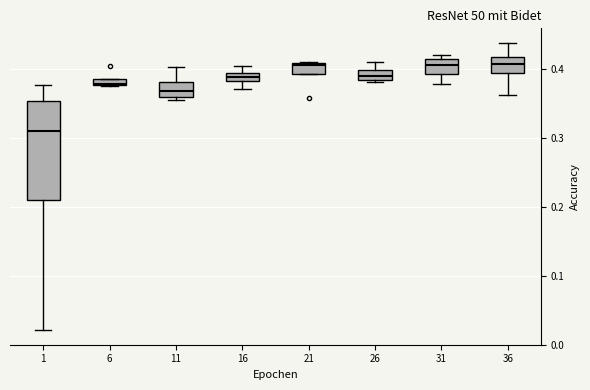

Which box is the tallest, from its lower edge to its upper edge?

1